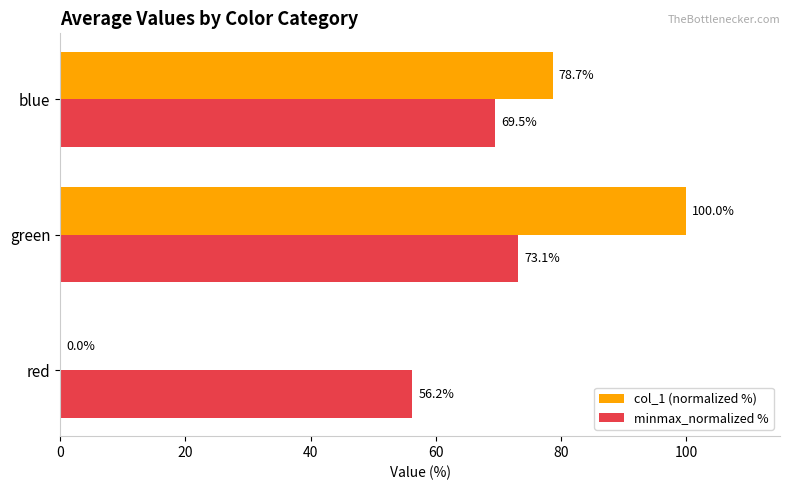

Where is minmax_normalized % nearest to the value 64?

blue